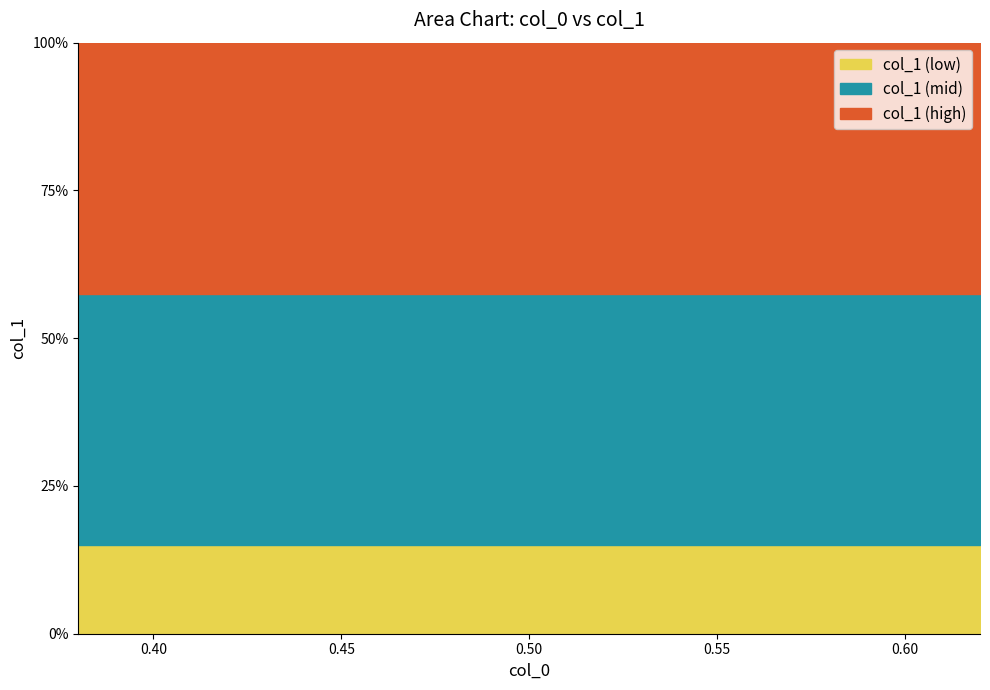

Where is the first local minimum?

0.62